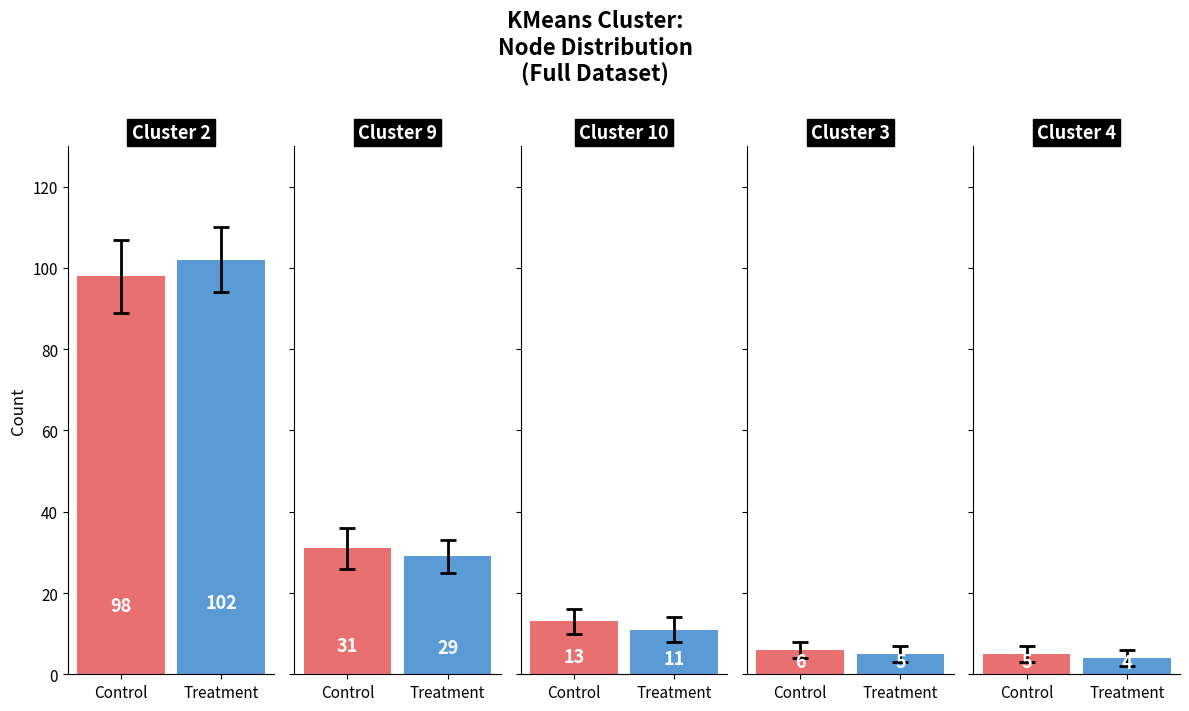

Is it true that Treatment equals 99 at 7?

False